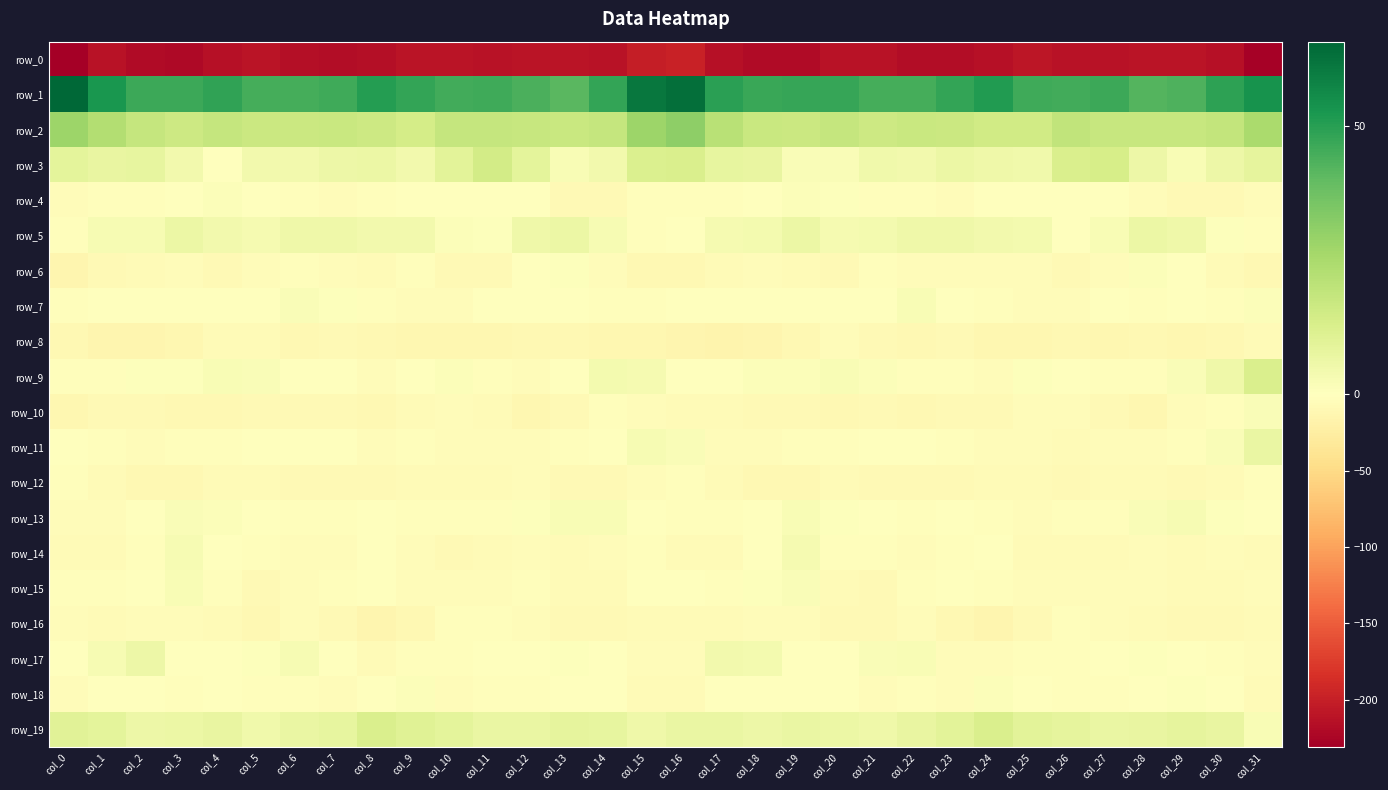

Which series has the largest total across all categories?

row_1